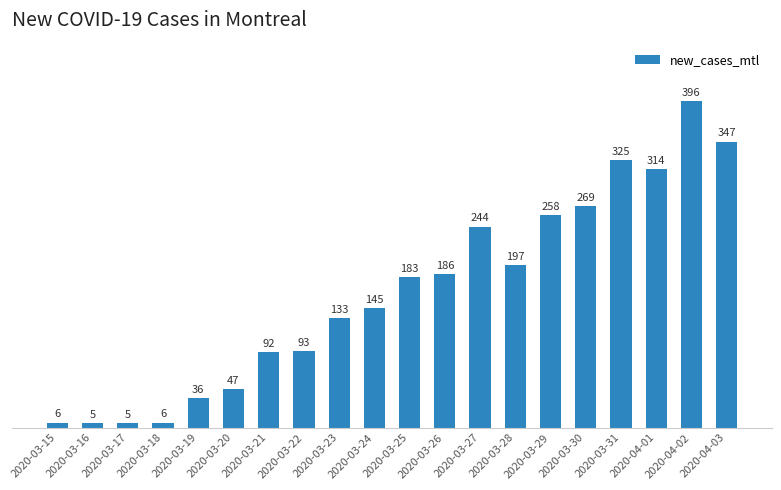

The chart shows a value of 183 at 2020-03-25. True or false?

True